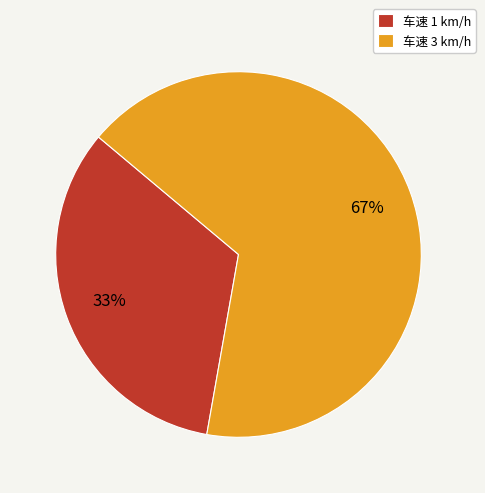

Do 车速 3 km/h and 车速 1 km/h together represent more than half of the pie?

Yes